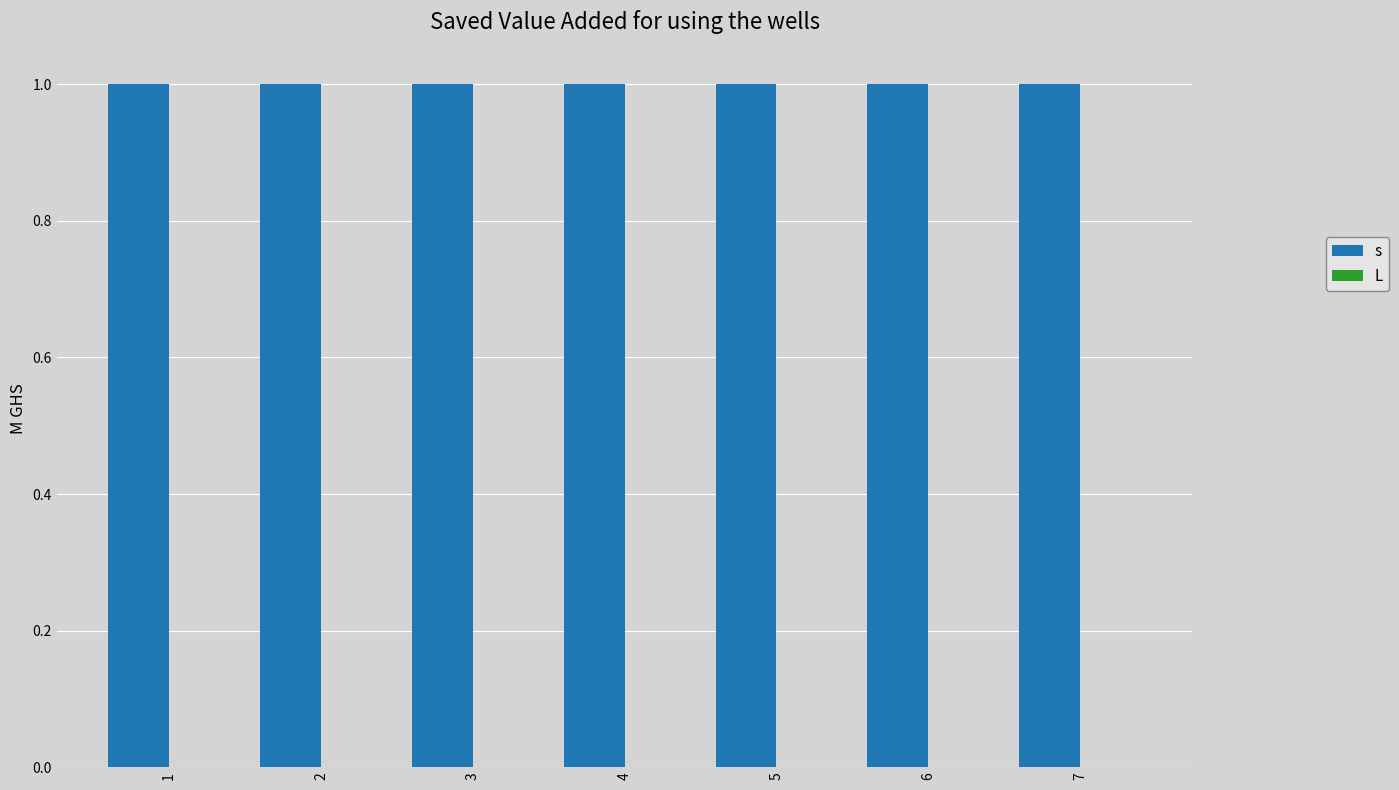

Which has a higher value, 2 or 1?

2